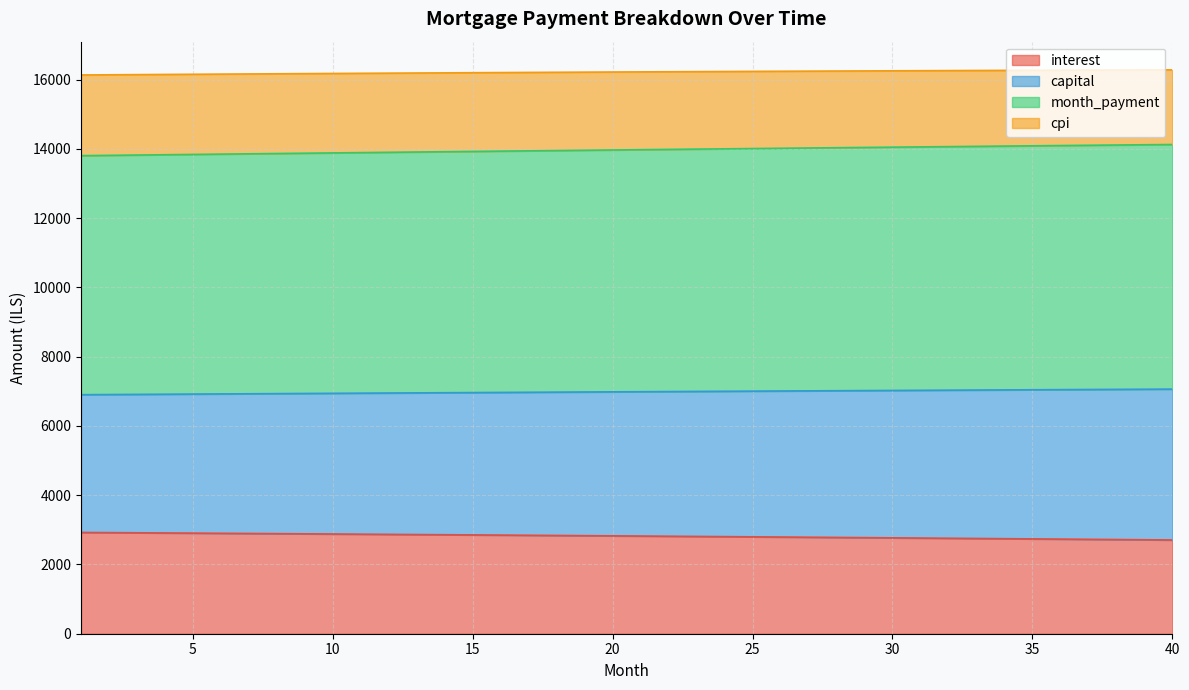

What is the difference between the highest and lowest values at 4?

13237.6